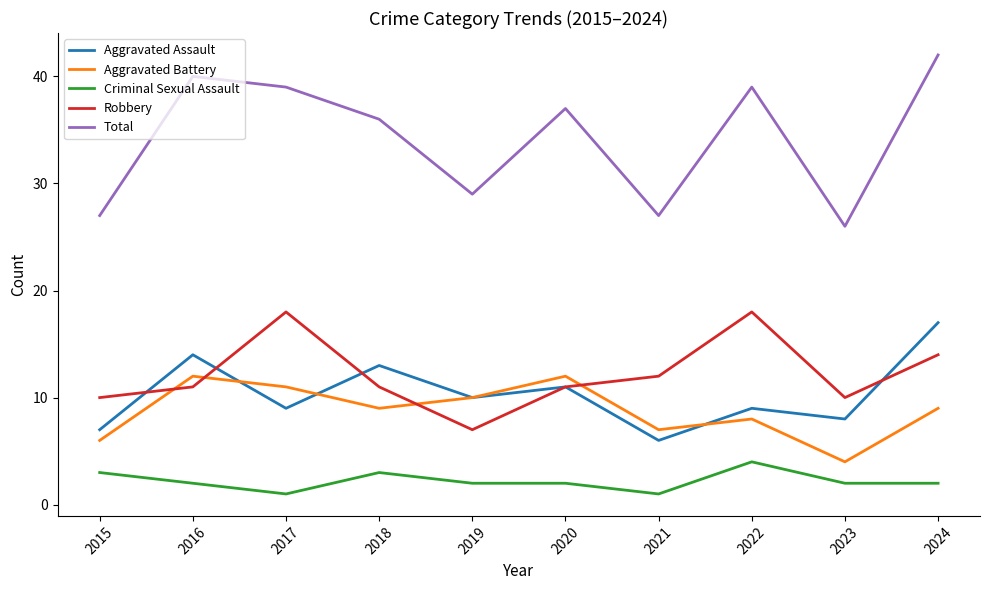

At which category does the chart reach its peak across all series?

2024